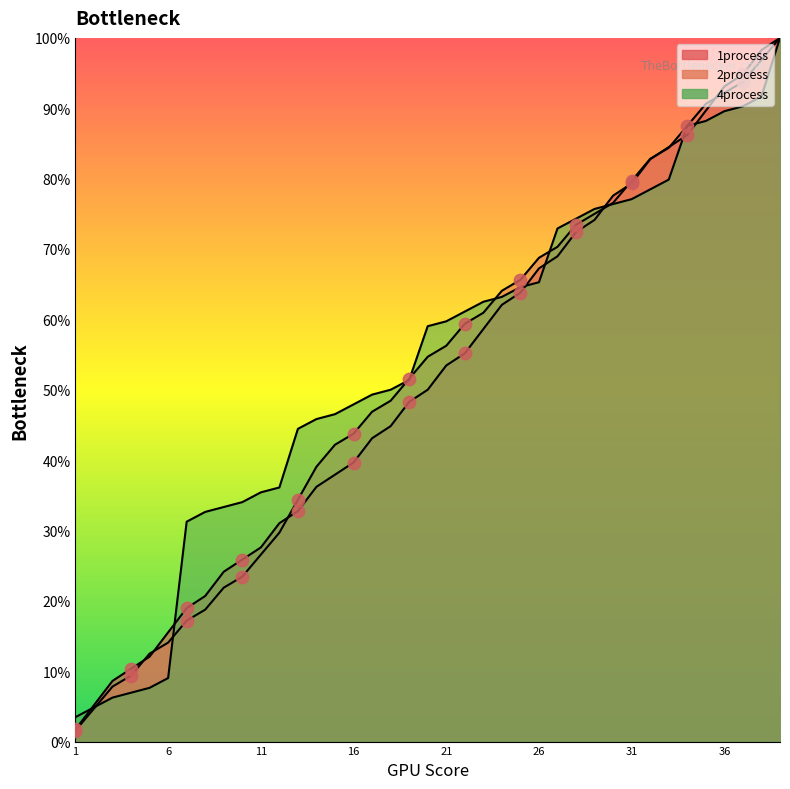

Which series has the widest spread of Y values?

2process